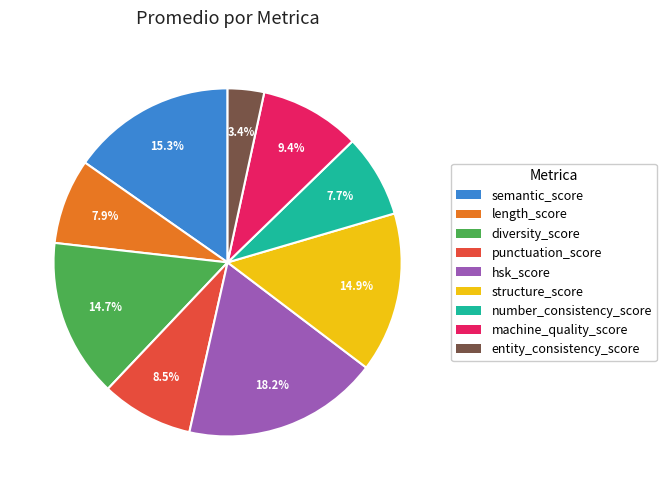

To the nearest percent, what portion does structure_score represent?

15%